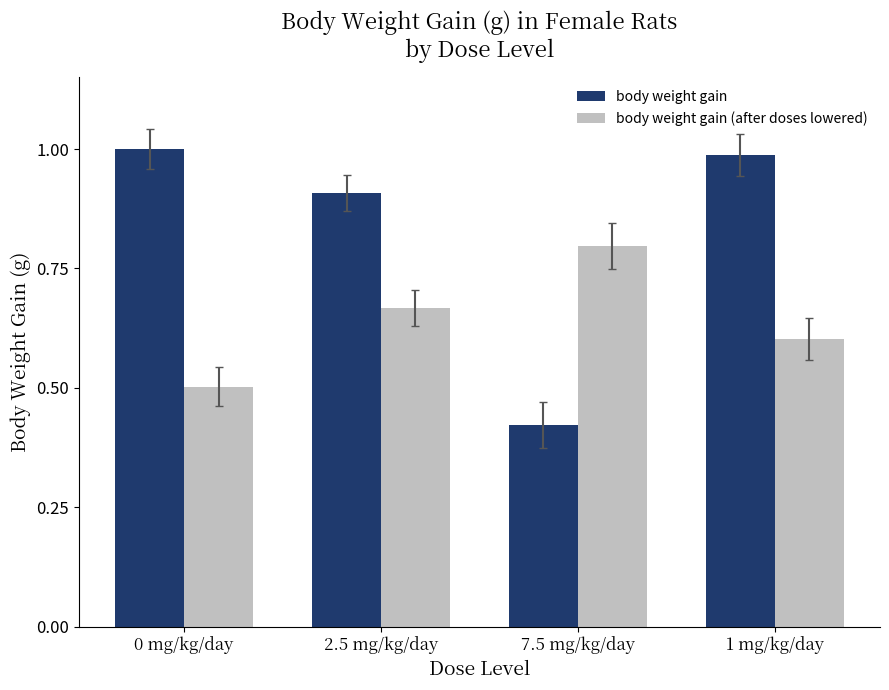

Is the value of body weight gain at 2.5 mg/kg/day greater than the value of body weight gain (after doses lowered) at 2.5 mg/kg/day?

Yes